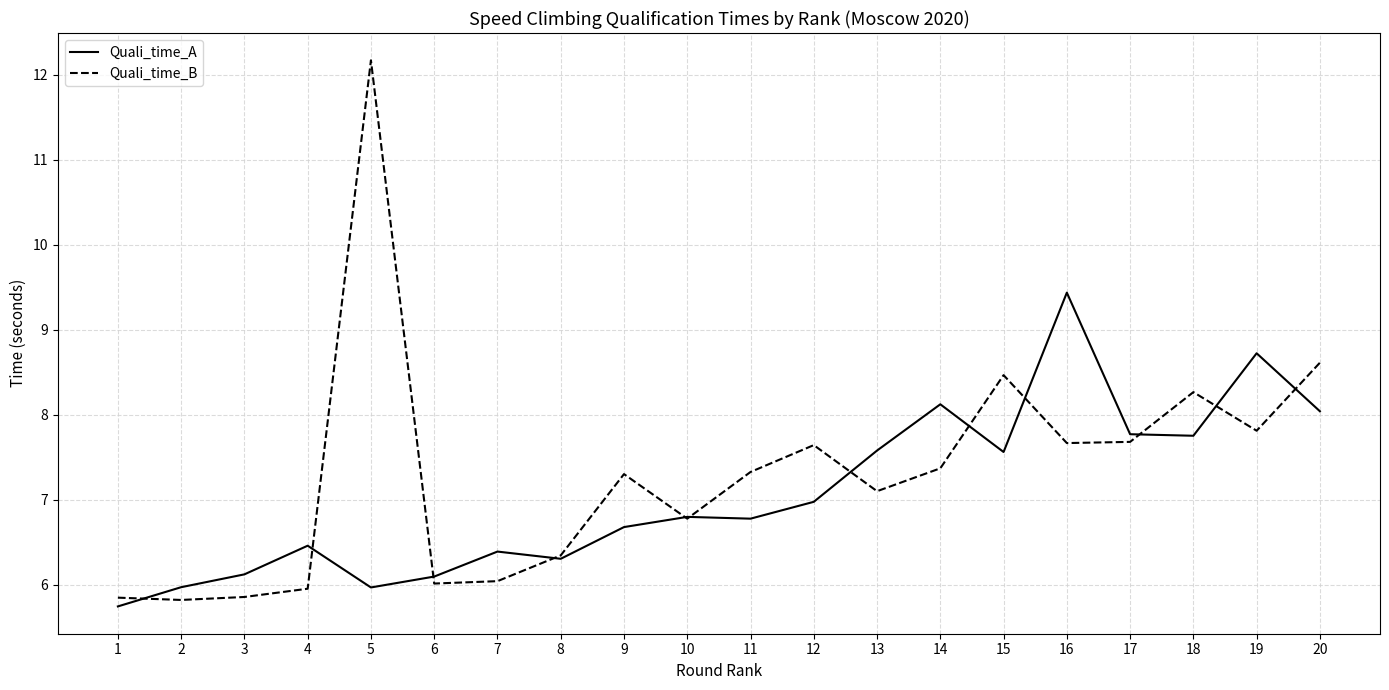

What is the sum of all Quali_time_A values?

141.3